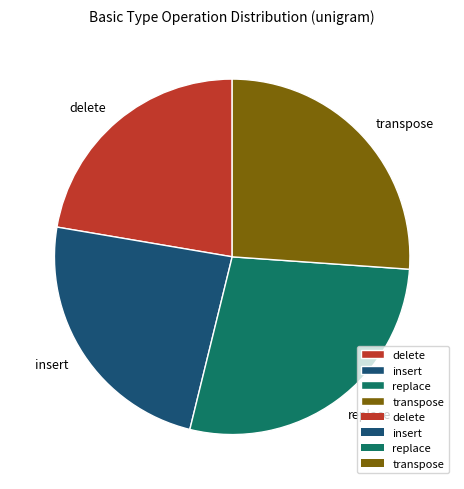

Do insert and delete together represent more than half of the pie?

No